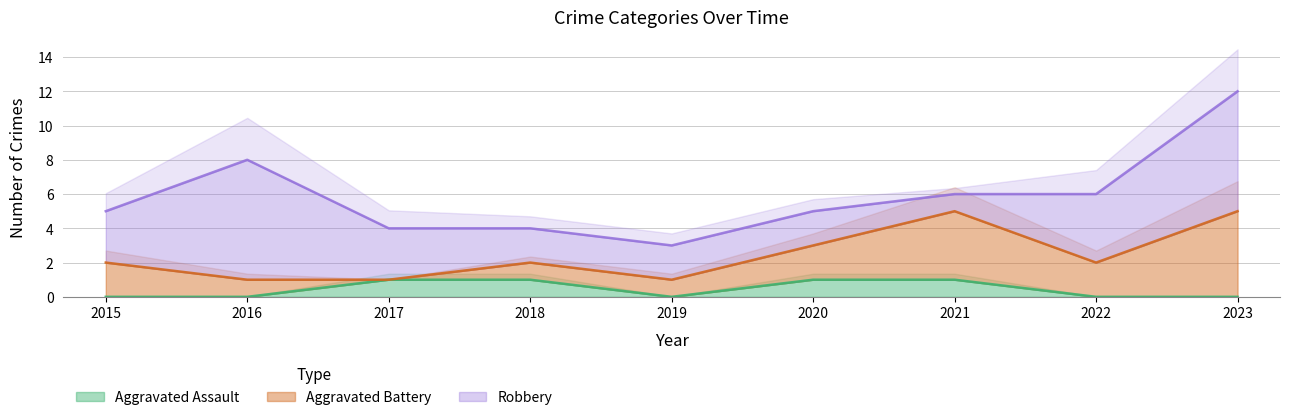

True or false: Aggravated Assault has more than 2 points higher than both neighbors.

False